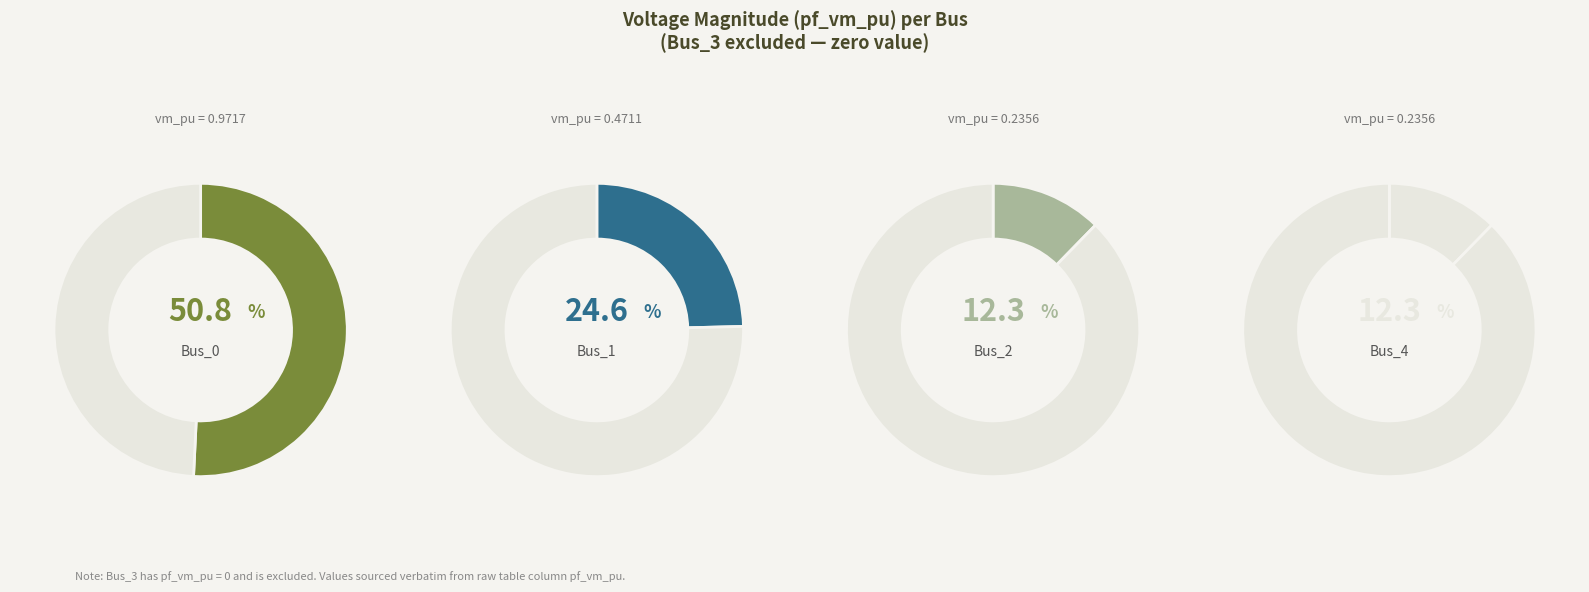

Rank the categories by value from highest to lowest.

Bus_0, Bus_1, Bus_4, Bus_2, Bus_3